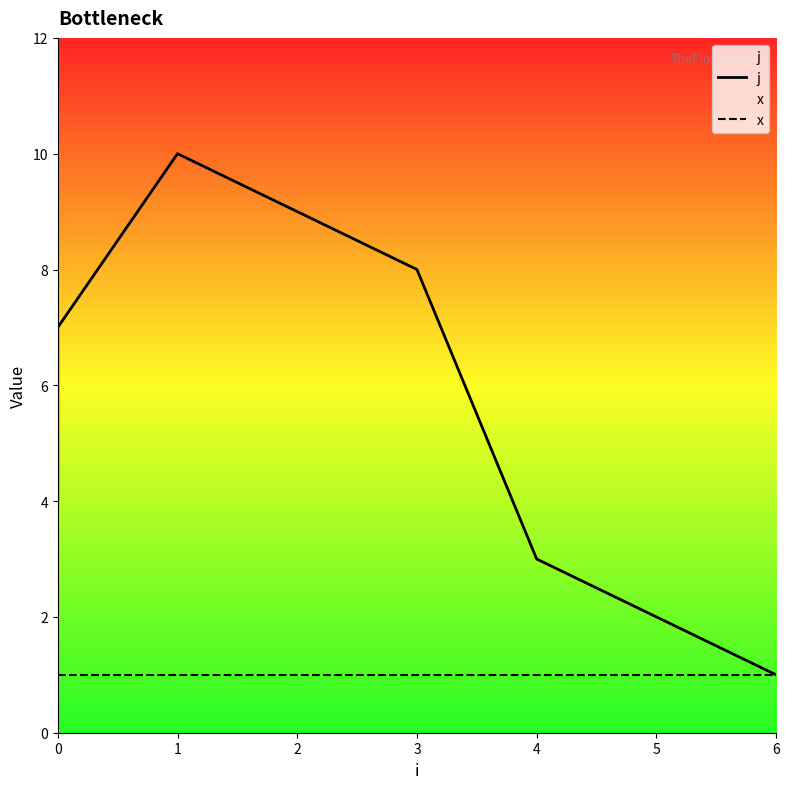

True or false: j and x cross at least once.

False